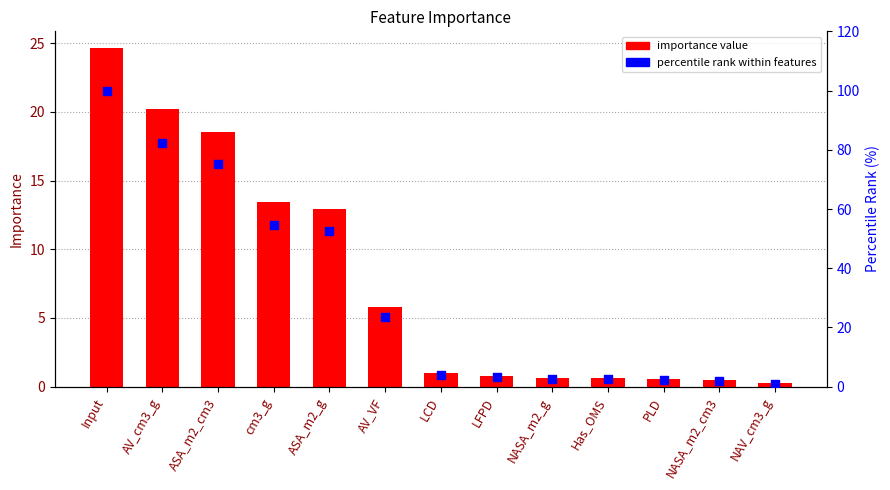

At how many categories does at least one series exceed 74?

3